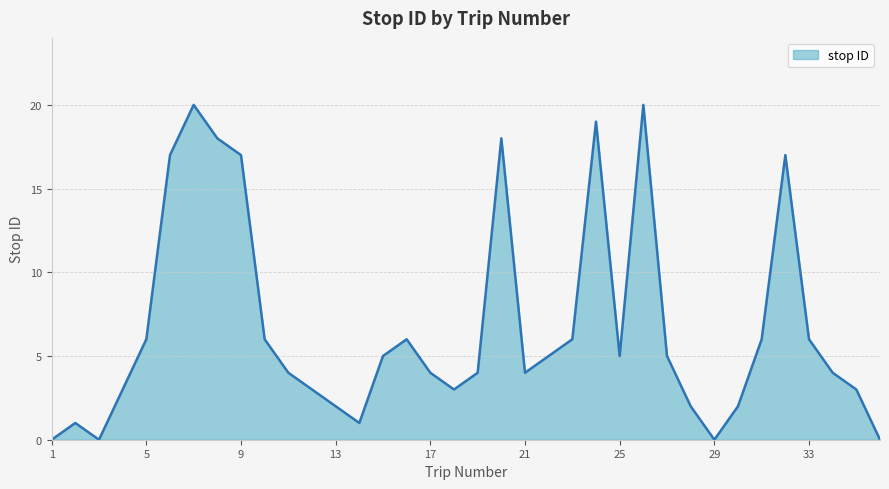

What is the greatest value displayed?

20